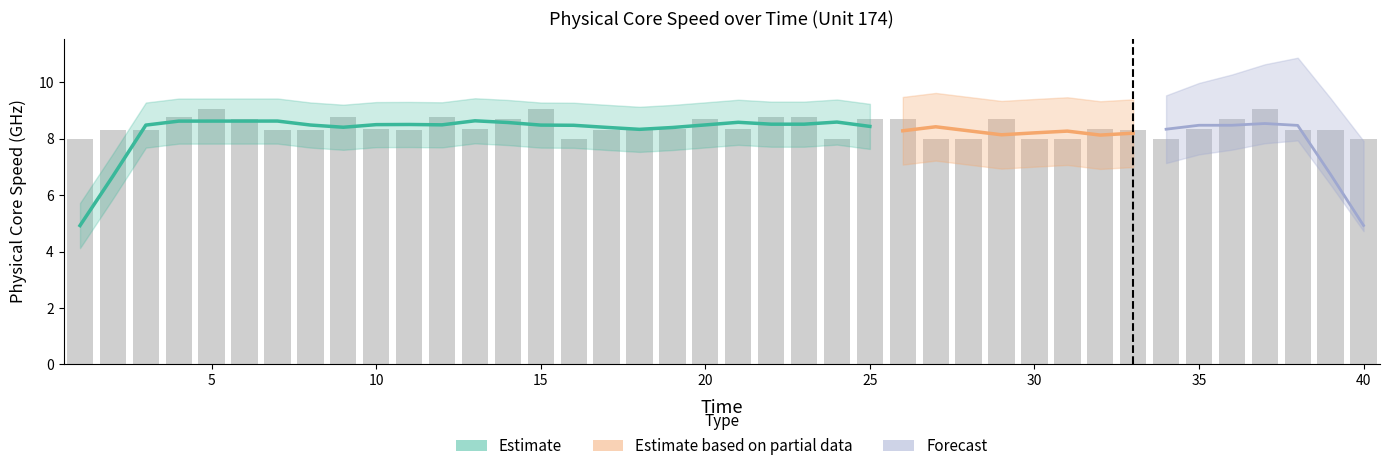

How many categories are shown in the chart?

40